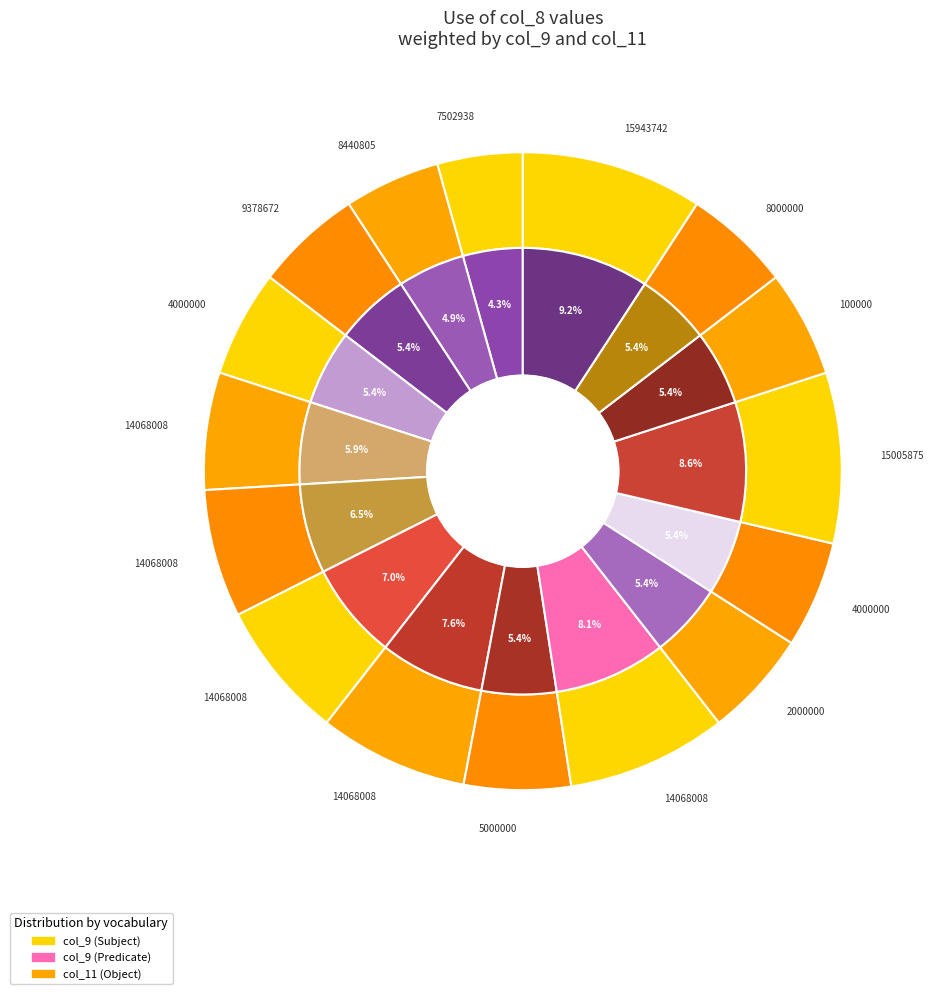

To the nearest percent, what percentage of the pie is 14068008_5?

8%